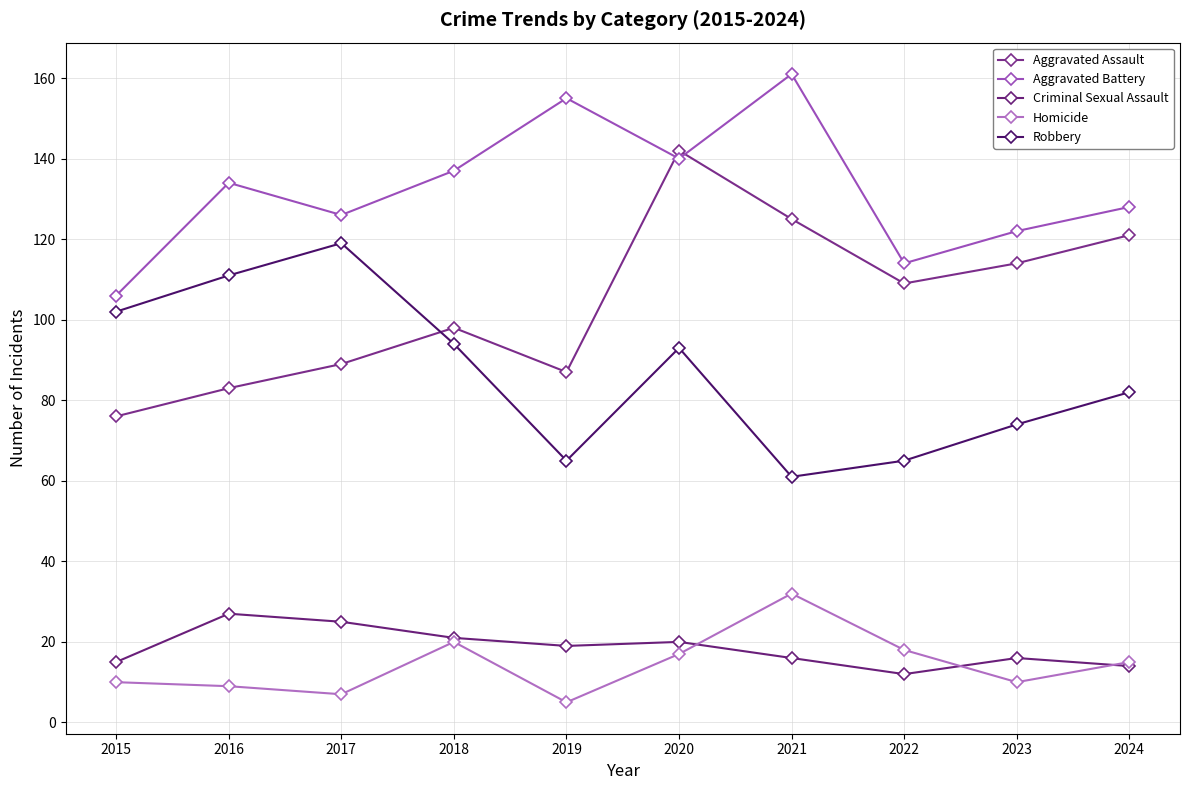

Count the number of categories in the chart.

10